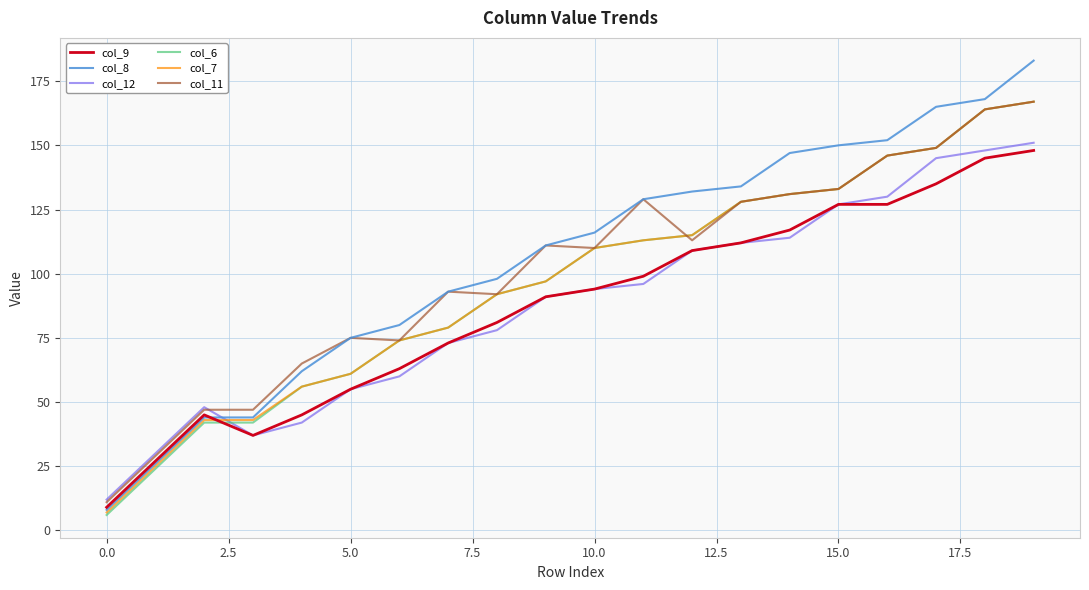

At how many categories does at least one series exceed 9?

20